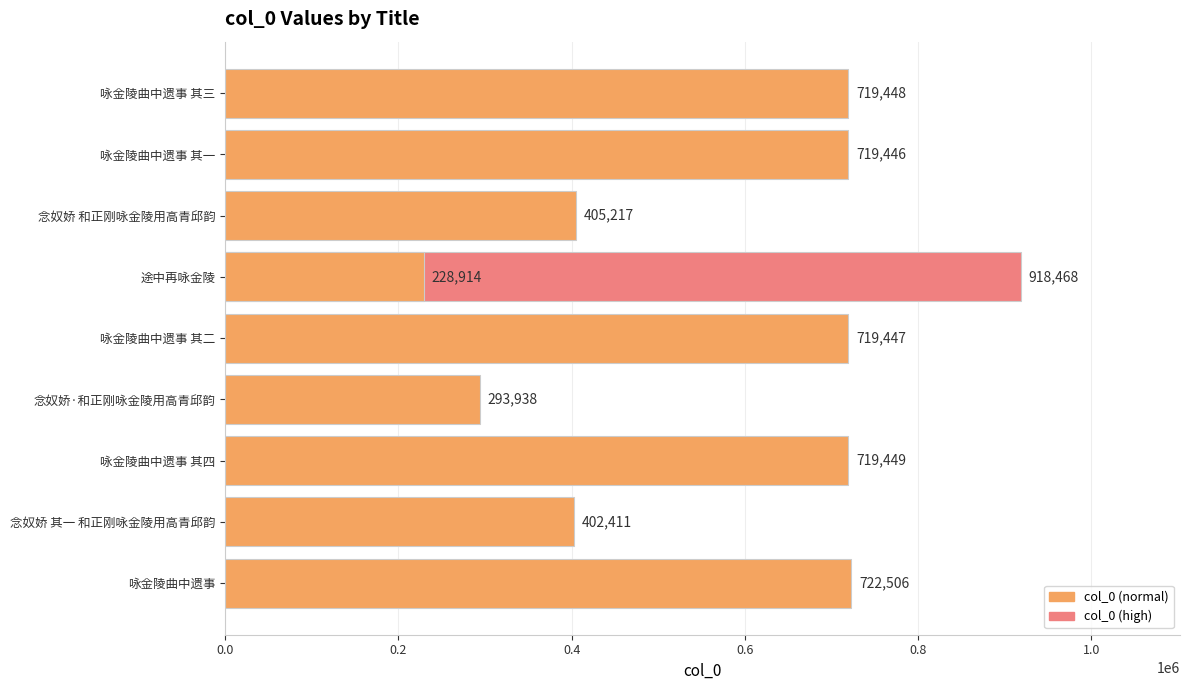

What is the ratio of the value at 咏金陵曲中遗事 其三 to the value at 咏金陵曲中遗事 其一?

1.0